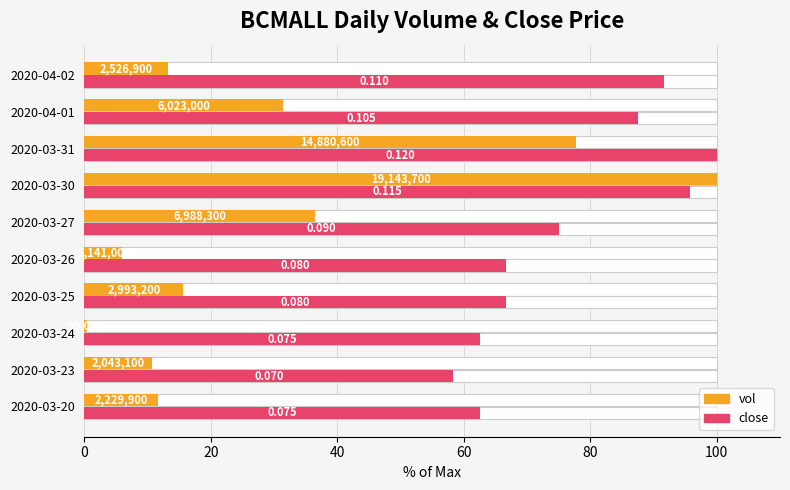

How many bars are there in total?

20